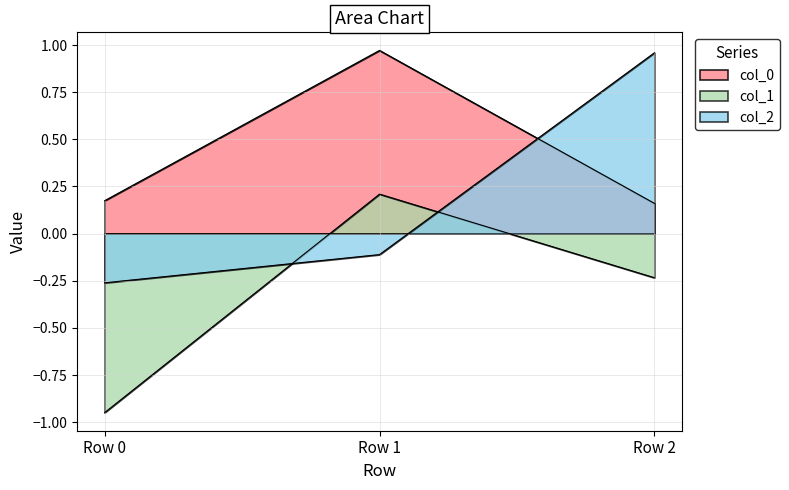

Where is col_0 nearest to the value 0?

Row 2